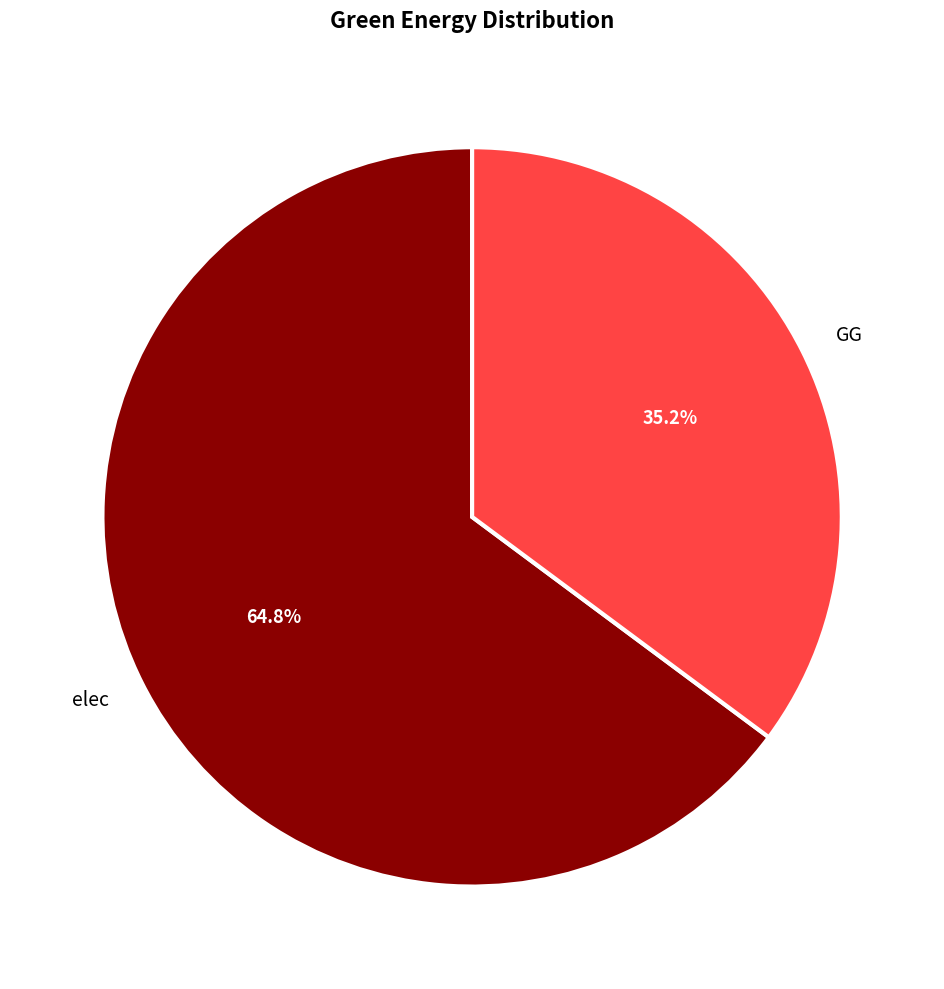

Between GG and elec, which is larger?

elec